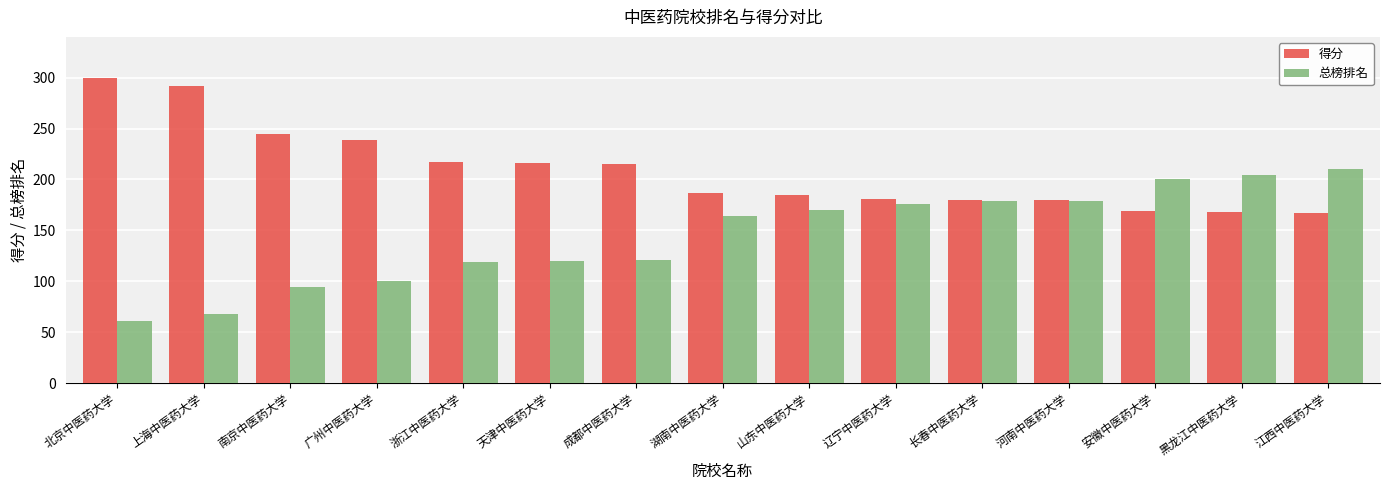

Rank the series by their maximum value, from lowest to highest.

总榜排名, 得分